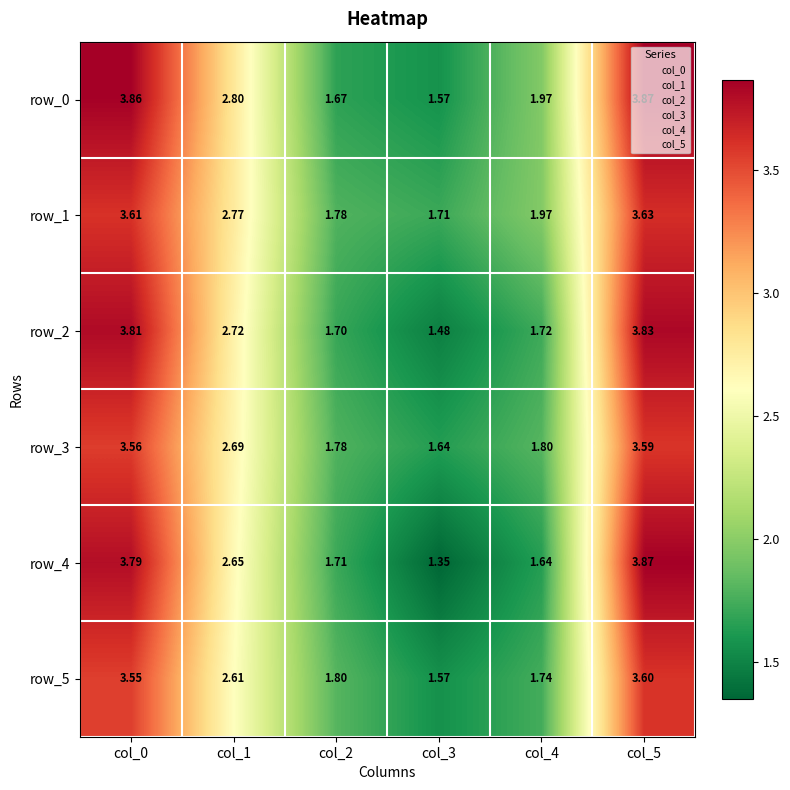

List the labels in order of row_3 value, smallest first.

col_3, col_2, col_4, col_1, col_0, col_5